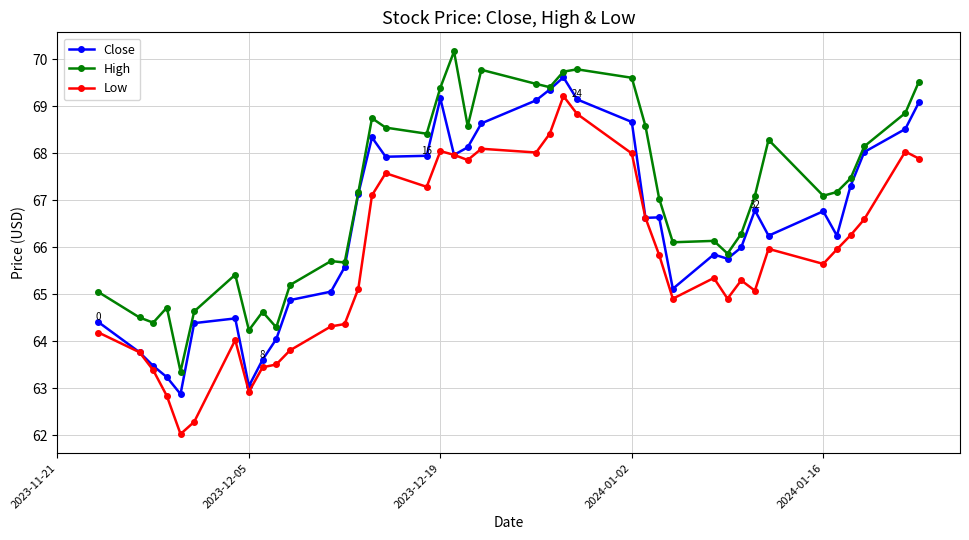

What is the sum of all High values?

2684.4